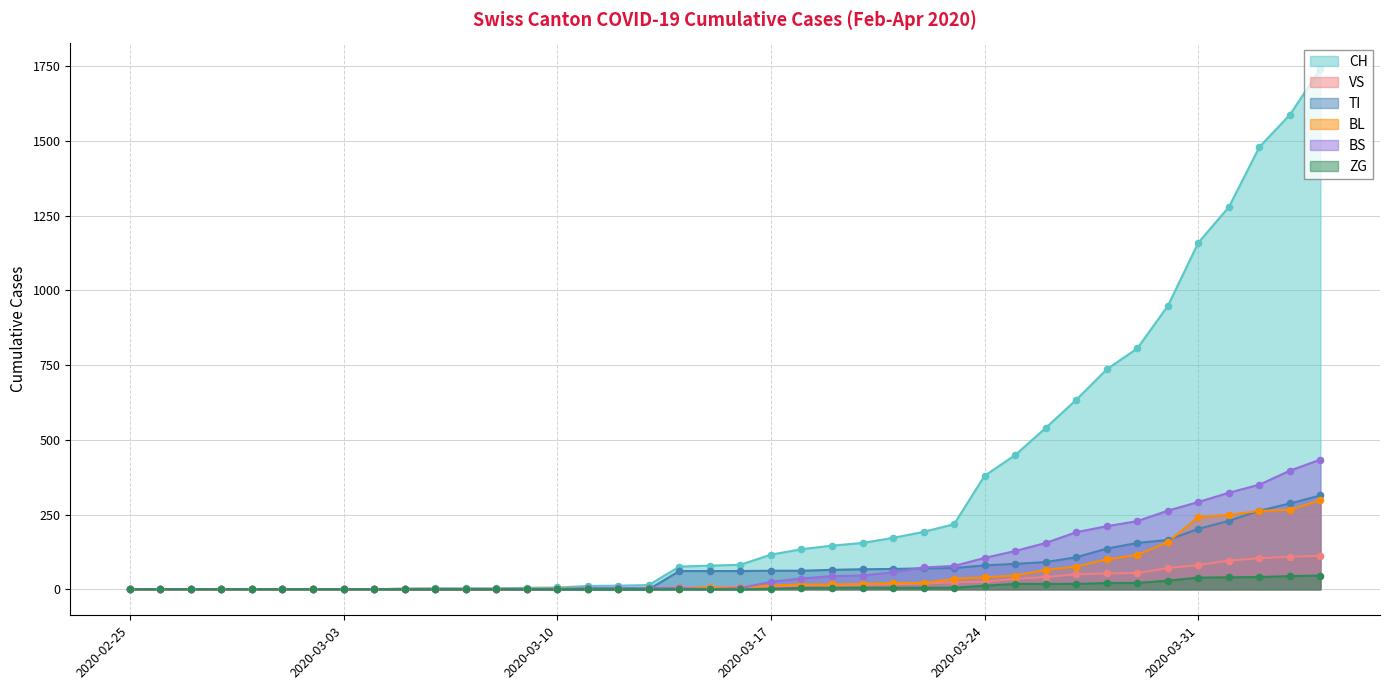

At which category is the sum across all series the highest?

2020-04-04